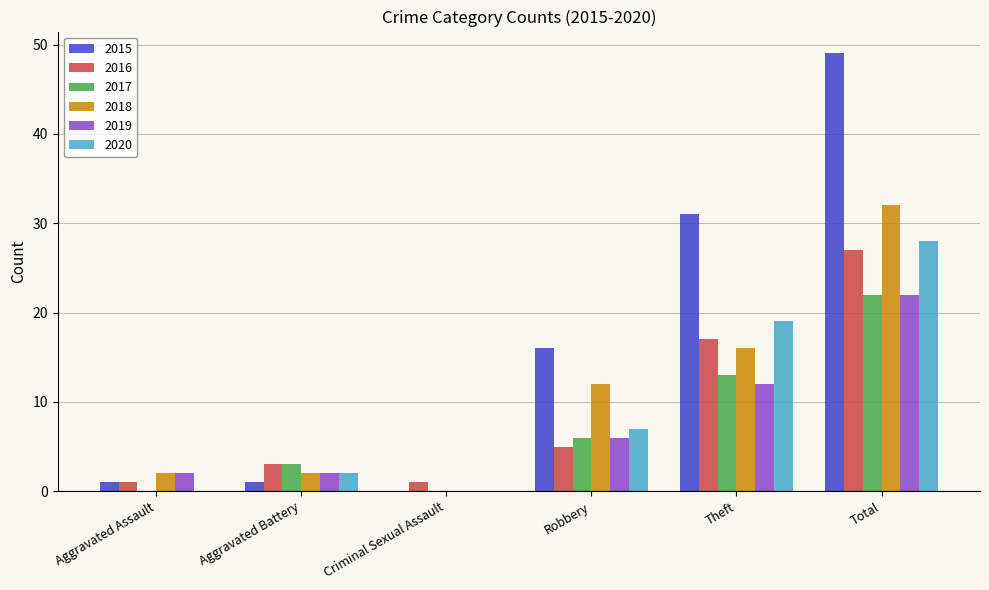

How many groups of bars are there?

6